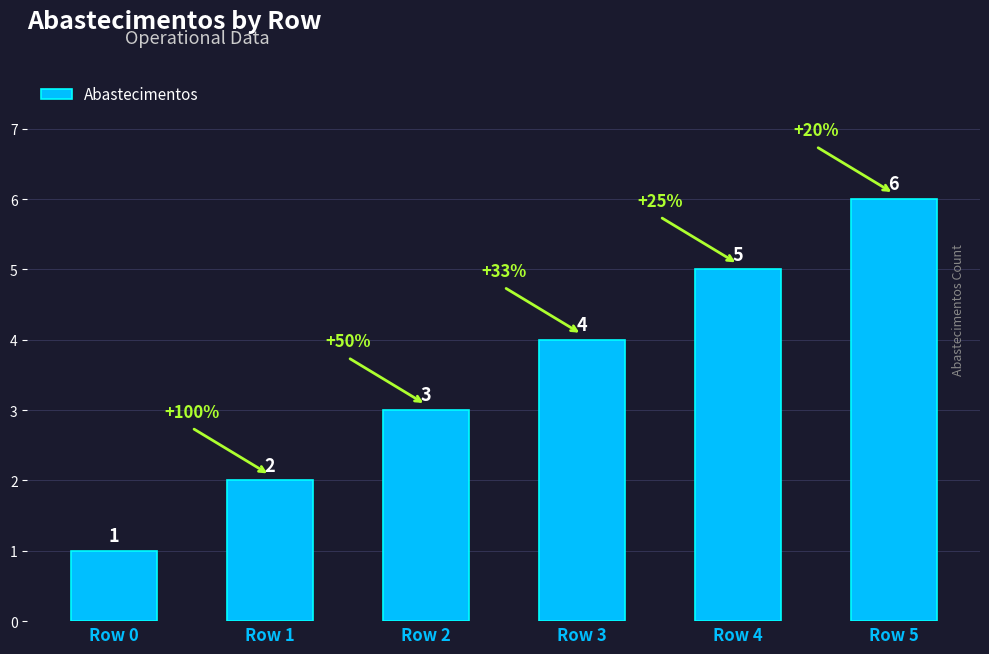

What is the average value?

4